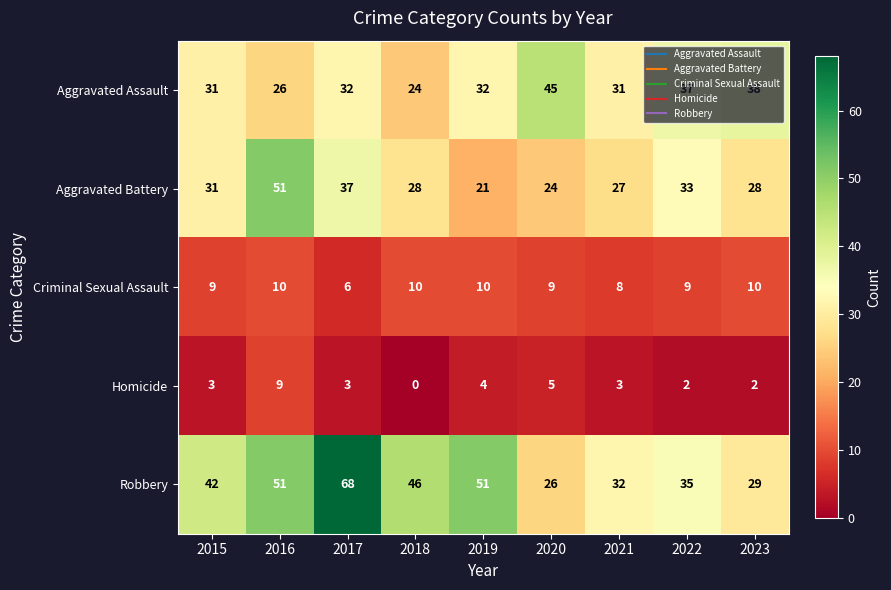

What is the difference between the highest and lowest values at 2017?

65